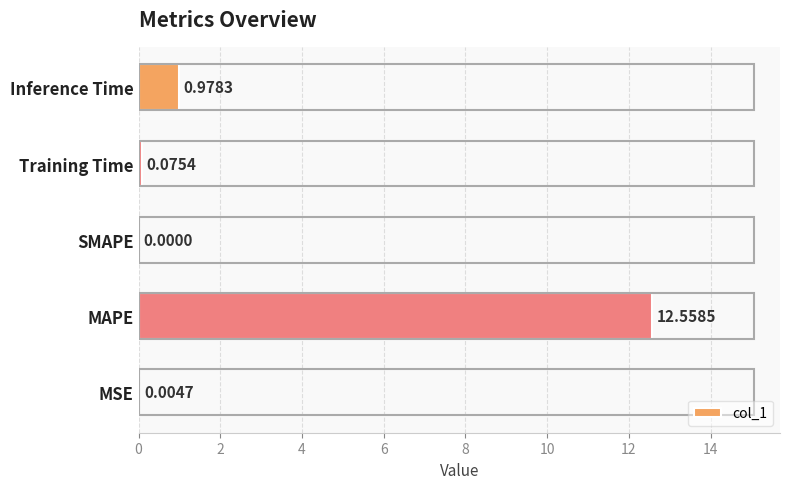

What is the change in value from SMAPE to Training Time?

+0.1